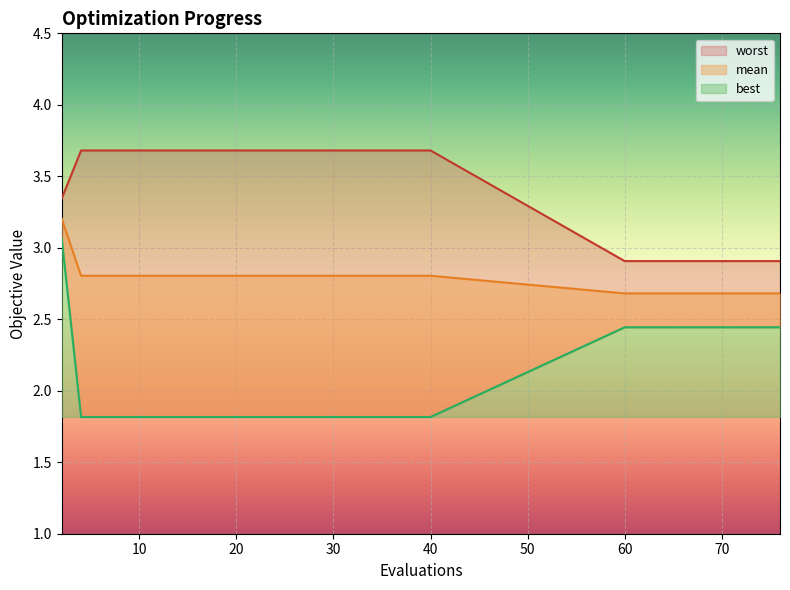

At how many categories does at least one series exceed 3?

20